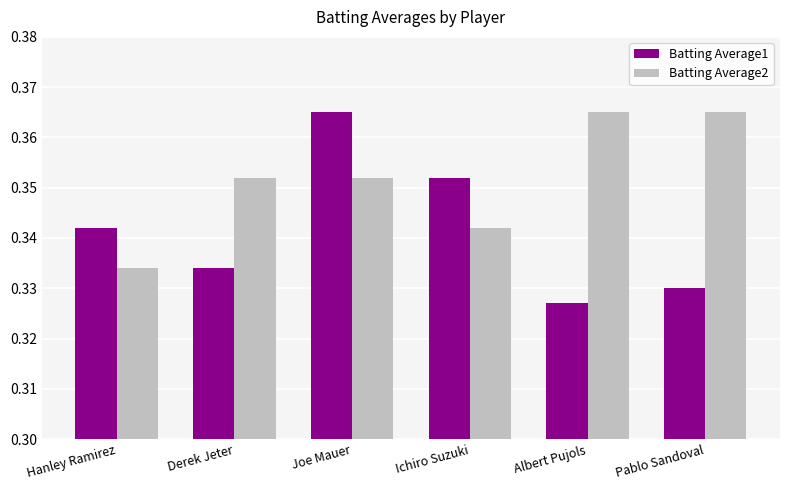

How many groups of bars are there?

6